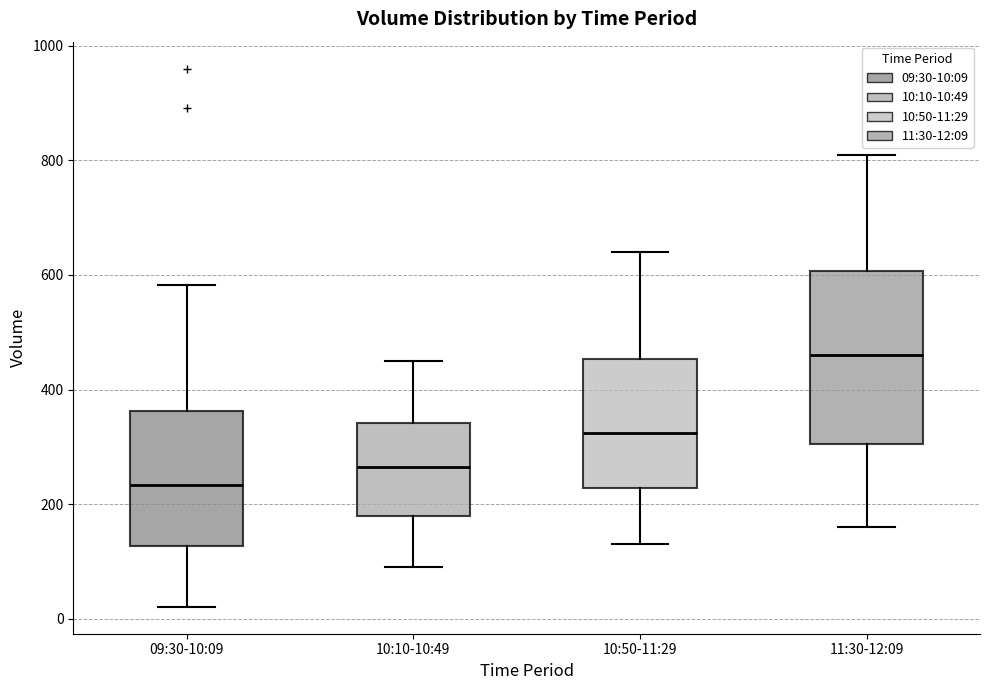

Reading left to right, read every box against the y-axis: the position of its median line, the range the box covers, and the ends of its whiskers. The values are not printed on the chart, so give them approximately, as read against the axis.

09:30-10:09: median 240, box 120 to 360, whiskers 20 to 580
10:10-10:49: median 260, box 180 to 340, whiskers 100 to 460
10:50-11:29: median 320, box 220 to 460, whiskers 140 to 640
11:30-12:09: median 460, box 300 to 600, whiskers 160 to 820